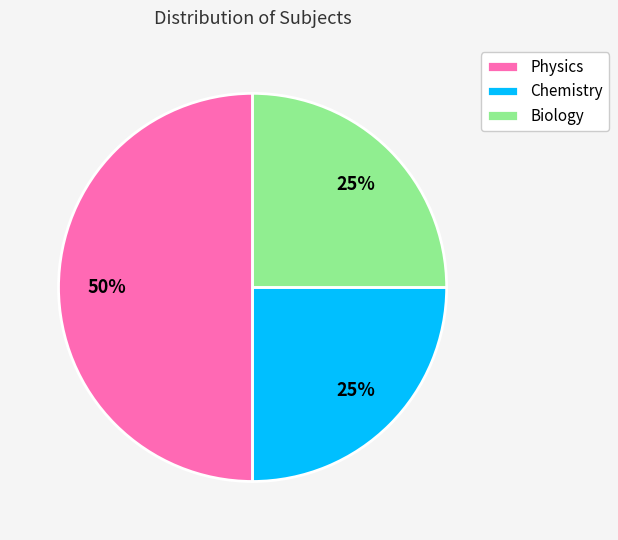

Between Physics and Chemistry, which is larger?

Physics